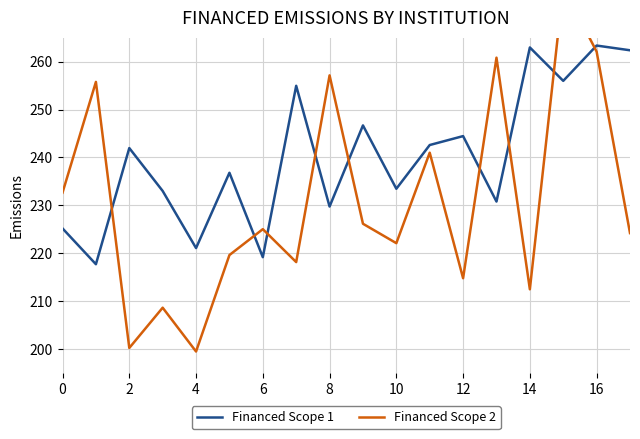

True or false: Financed Scope 1 has a value of 161.8 at 10.

False